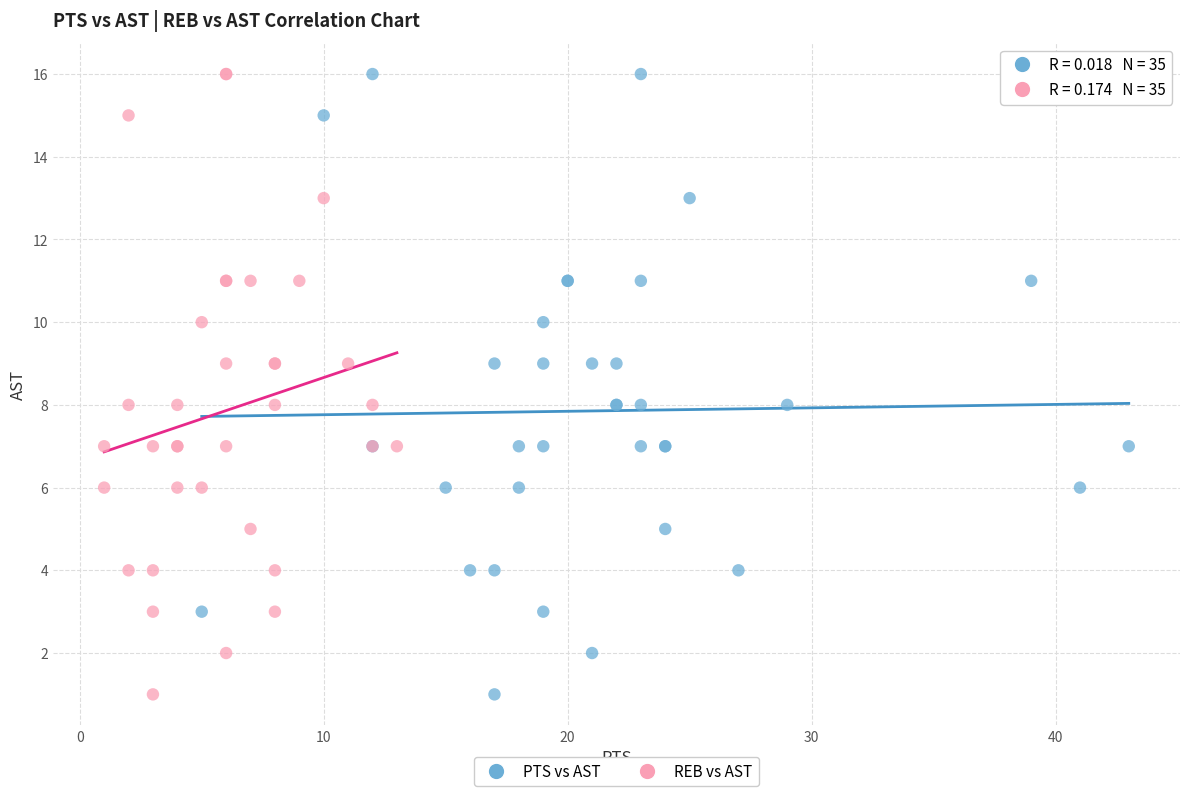

What are all the series names shown in the legend?

PTS vs AST, REB vs AST